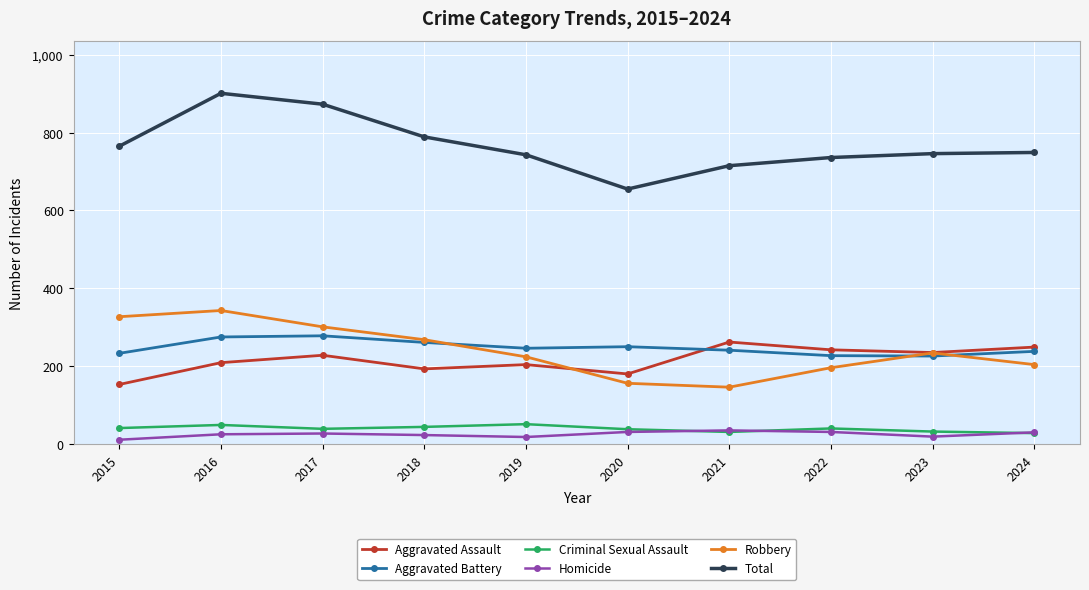

What are all the series names shown in the legend?

Aggravated Assault, Aggravated Battery, Criminal Sexual Assault, Homicide, Robbery, Total